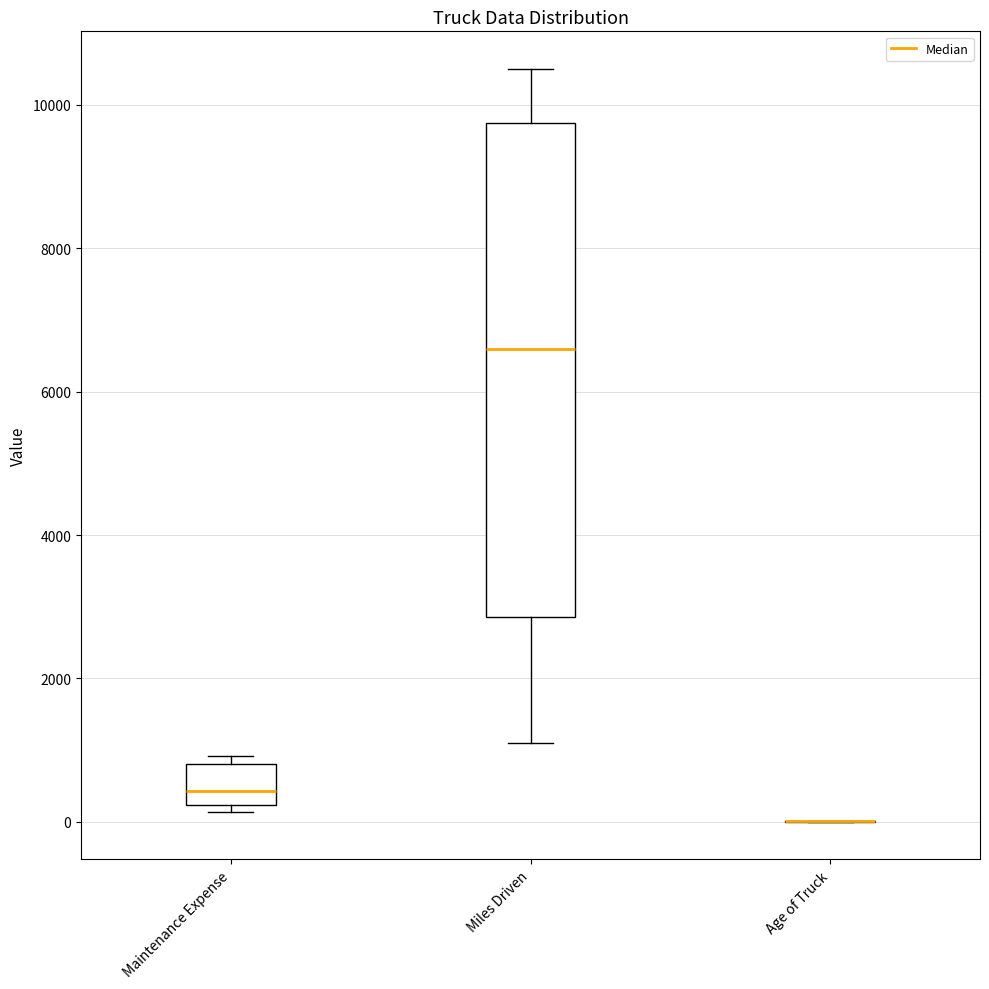

Reading left to right, transcribe this box plot: for each box, give where its median line is, the range the box spans, and where its two whiskers end, as read against the y-axis. The values are not printed on the chart, so give them approximately, as read against the axis.

Maintenance Expense: median 400, box 200 to 800, whiskers 200 (just below the box's lower edge) to 1000
Miles Driven: median 6600, box 2800 to 9800, whiskers 1200 to 10600
Age of Truck: box collapsed to a line at 0, whiskers 0 to 0